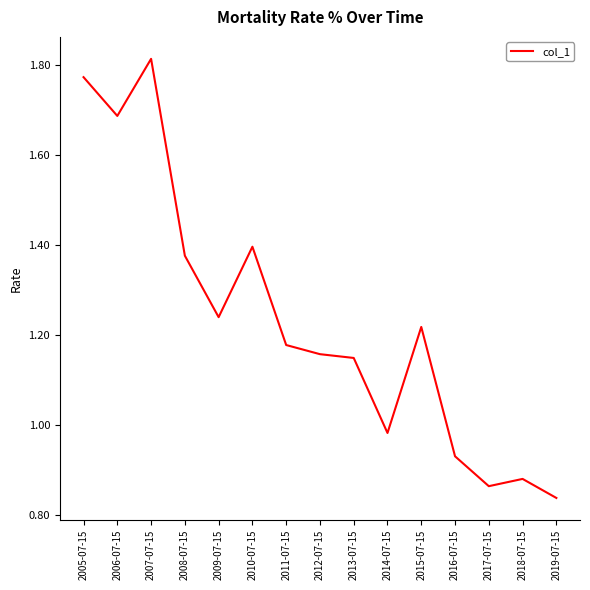

Is this an area chart (filled region under the line)?

No